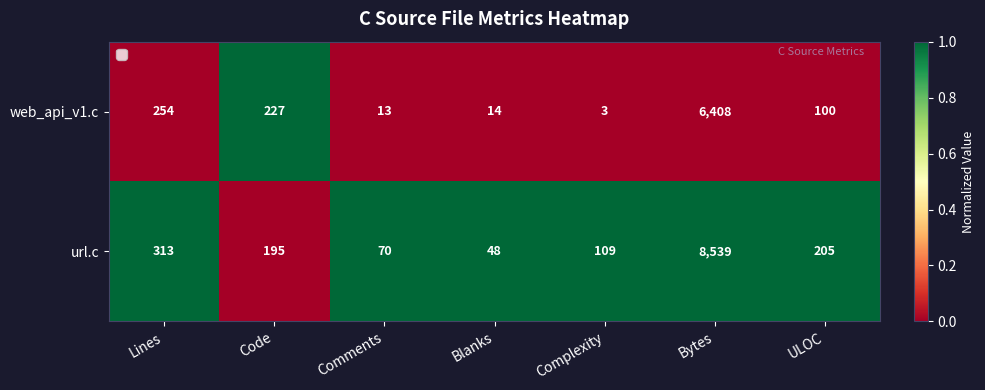

List the series in order of their peak value, highest first.

url.c, web_api_v1.c